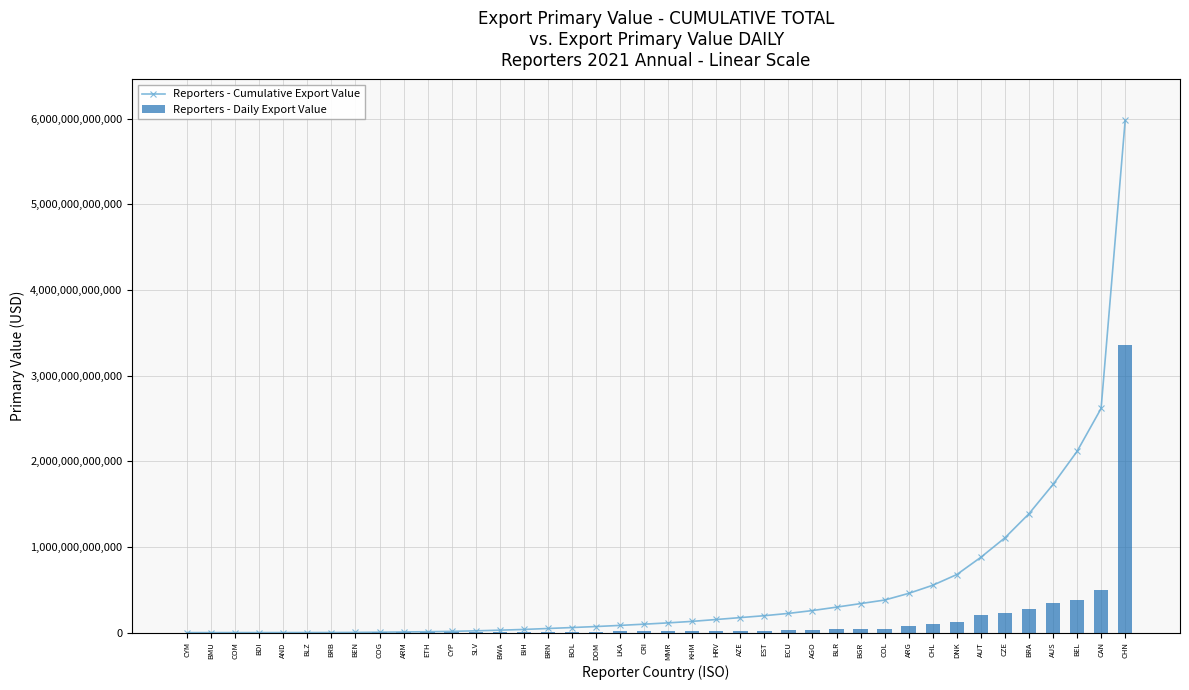

How many groups of bars are there?

40